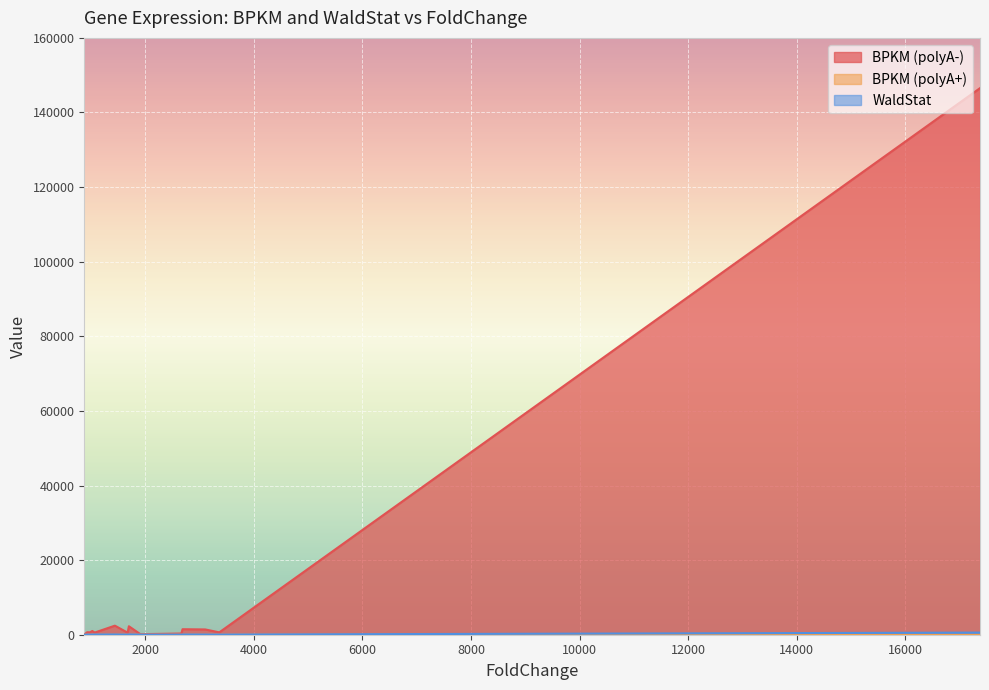

Which series has the widest spread of values?

BPKM (polyA-)